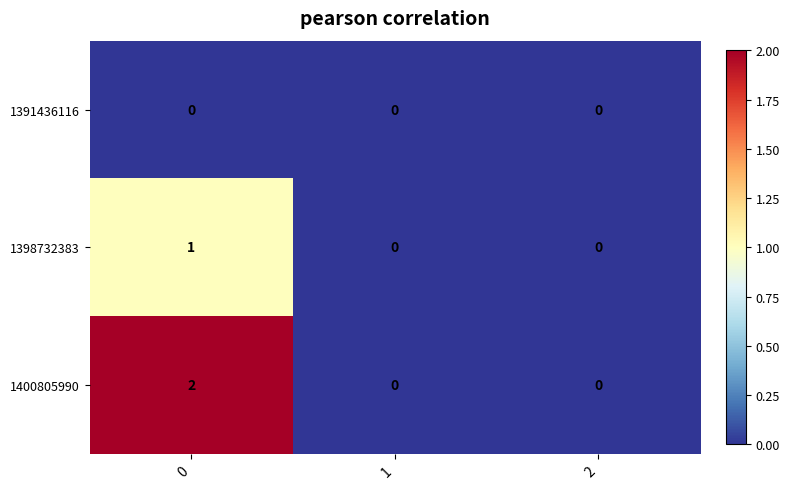

Reading right to left, extract all data points from this chart.

1391436116: 2=0	1=0	0=0
1398732383: 2=0	1=0	0=1
1400805990: 2=0	1=0	0=2